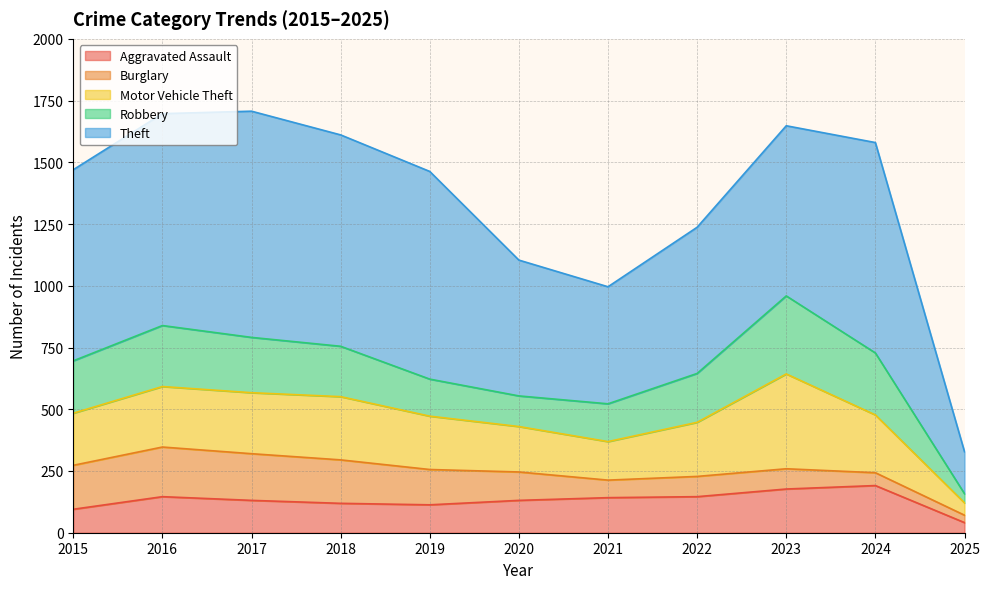

Between 2023 and 2020, which is larger?

2023